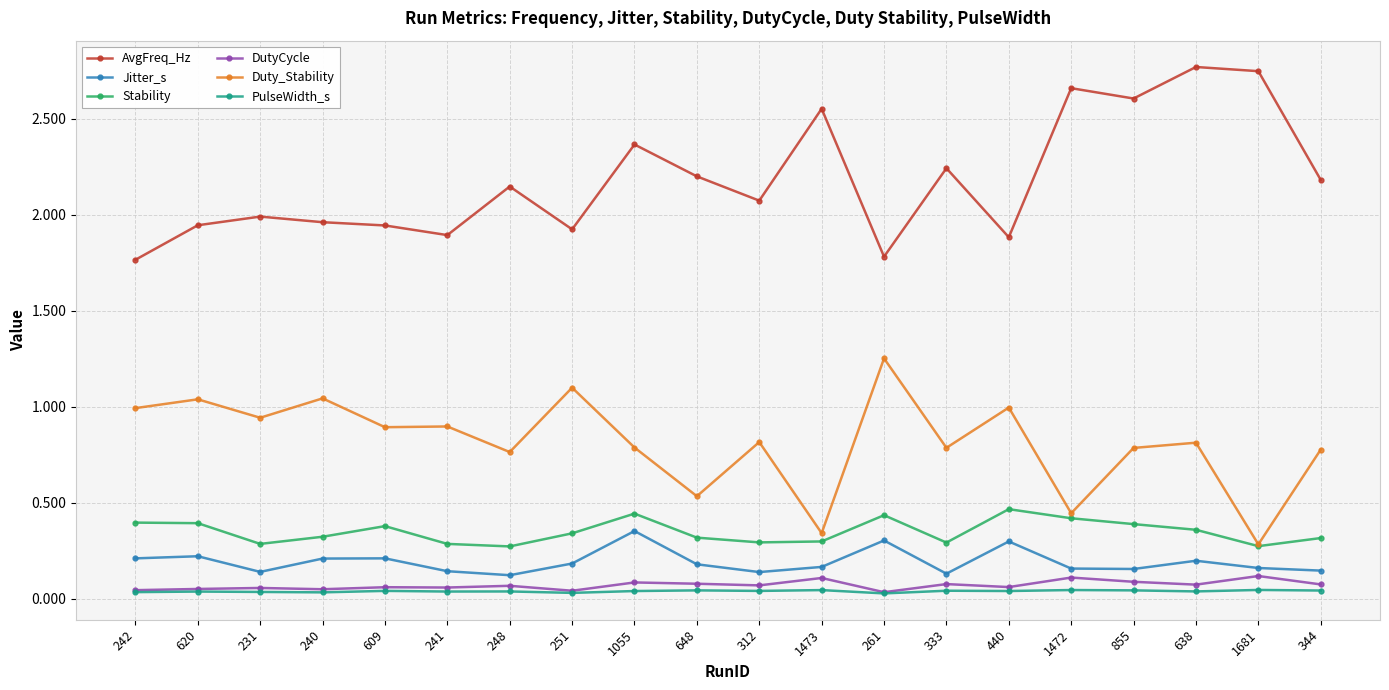

How many lines are shown in the chart?

6